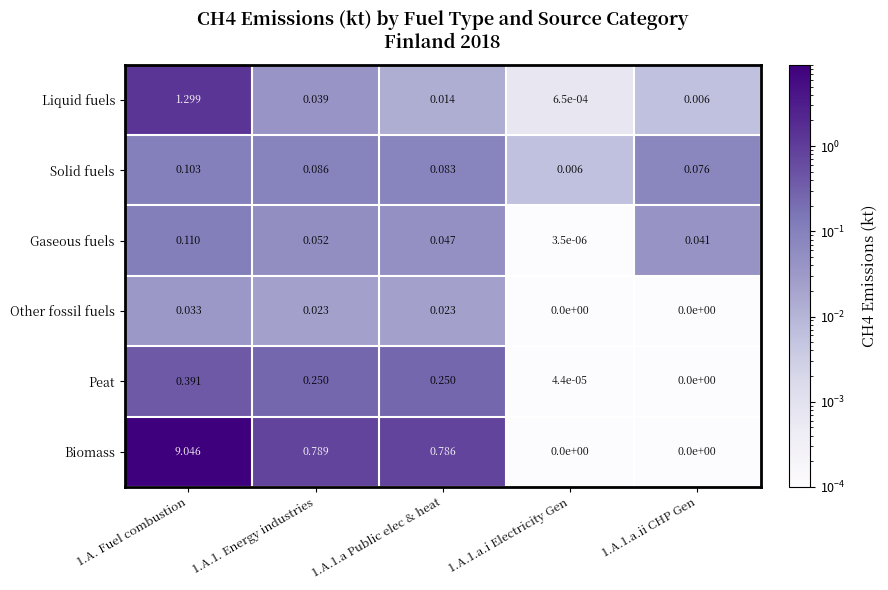

At which category is the sum across all series the highest?

1.A. Fuel combustion